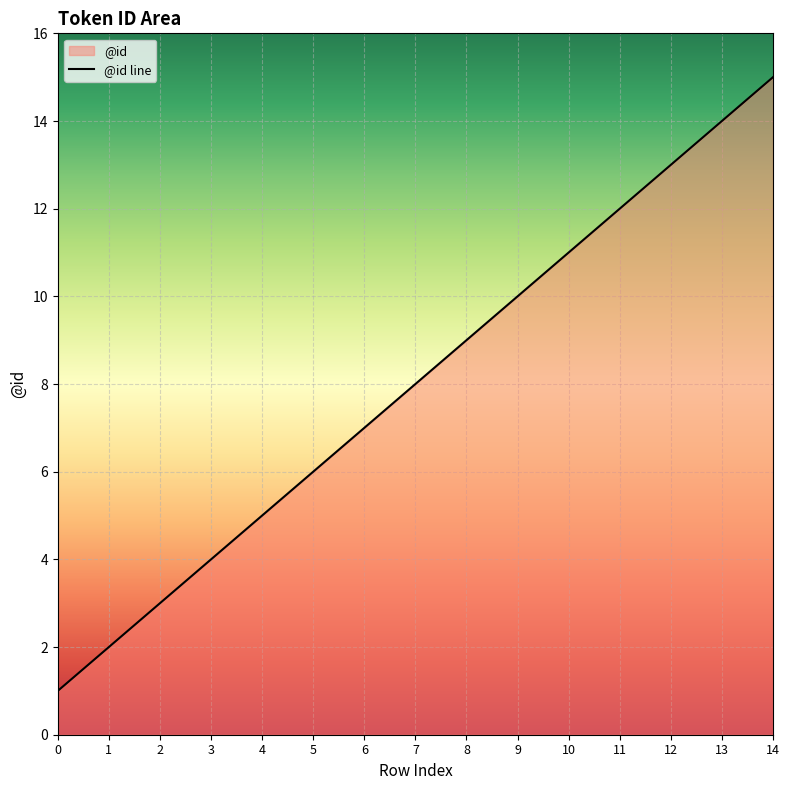

What is the value of the 1st point from the left?

1